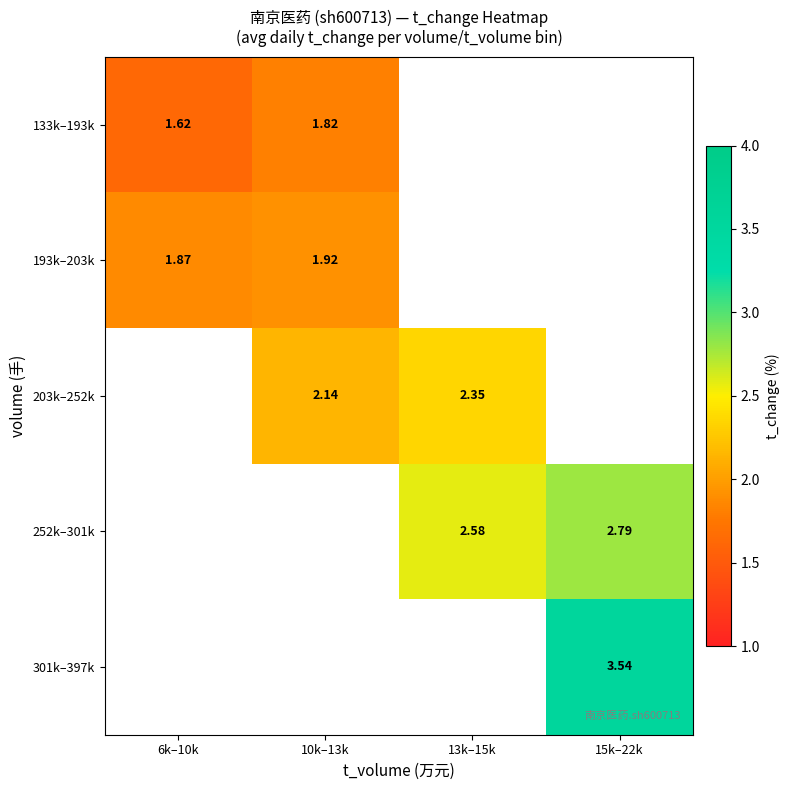

Is the value of 193k–203k at 10k–13k greater than the value of 203k–252k at 13k–15k?

No